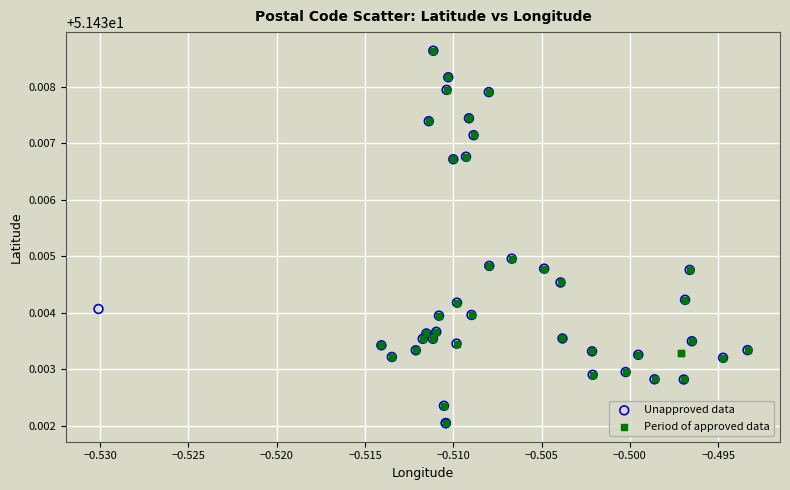

What are all the series names shown in the legend?

Unapproved data, Period of approved data